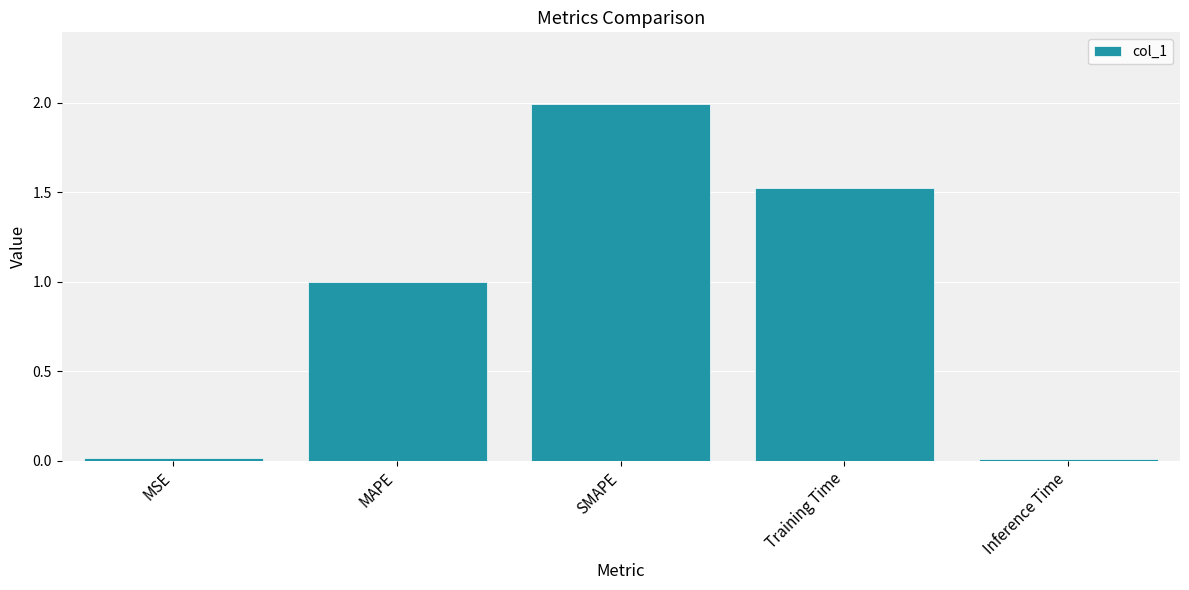

What is the greatest value displayed?

2.0